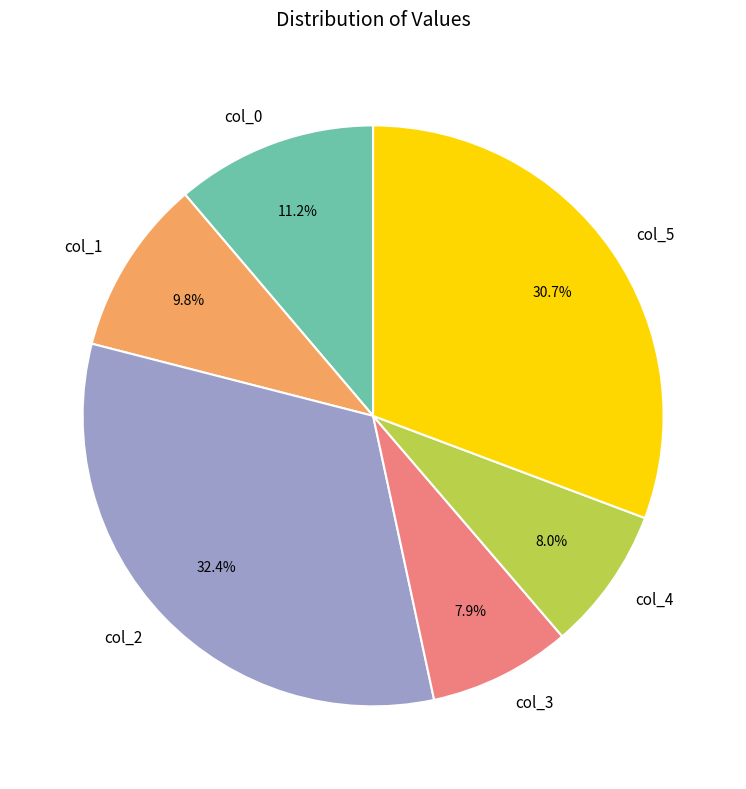

Count the number of slices in the pie.

6